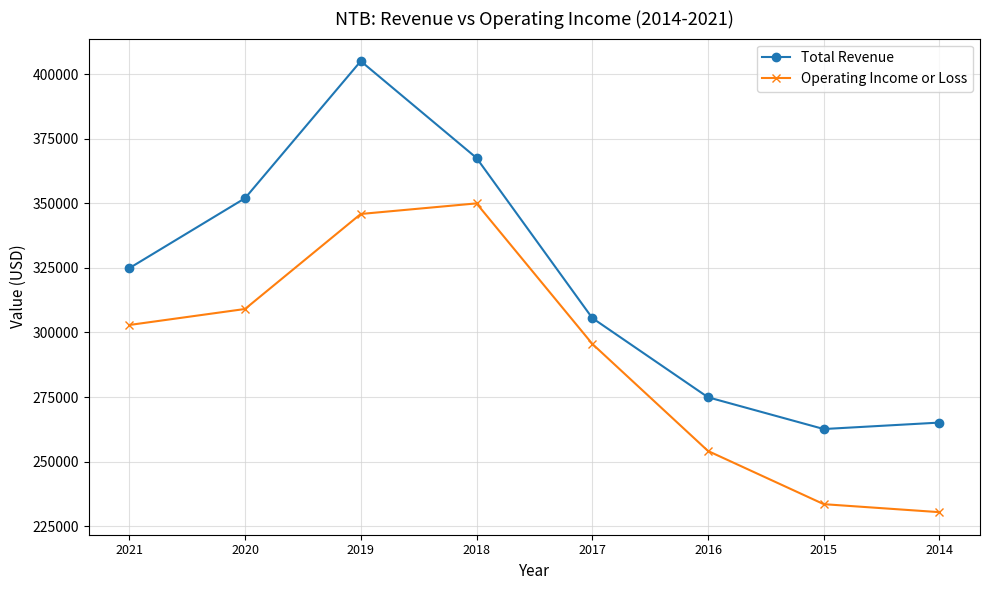

What is the spread (max minus min) of values at 2019?

59200